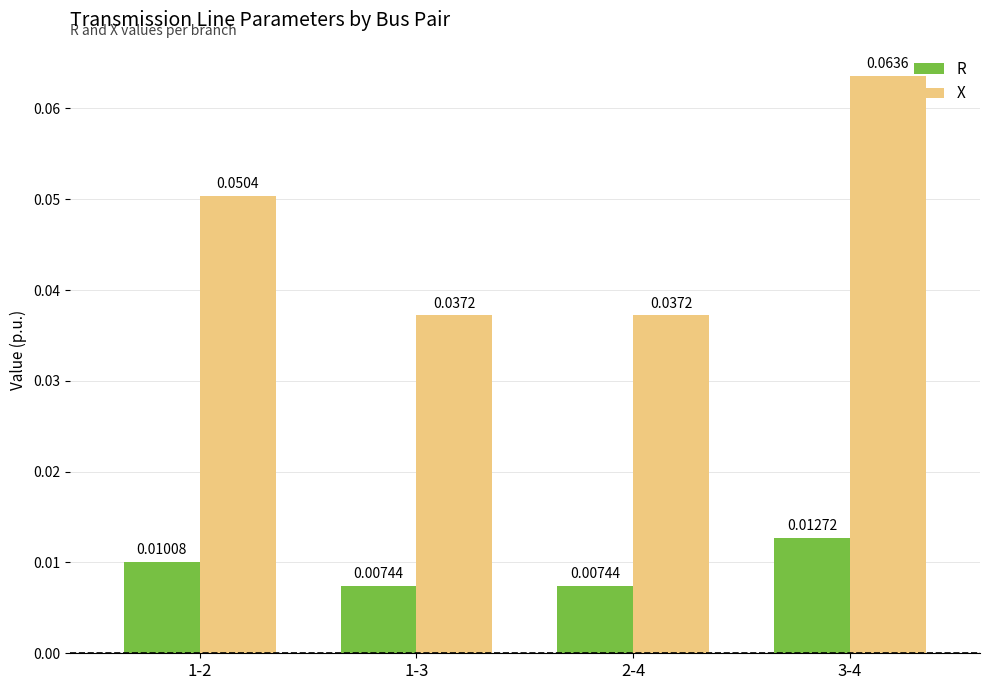

How many bars are there in each group?

2